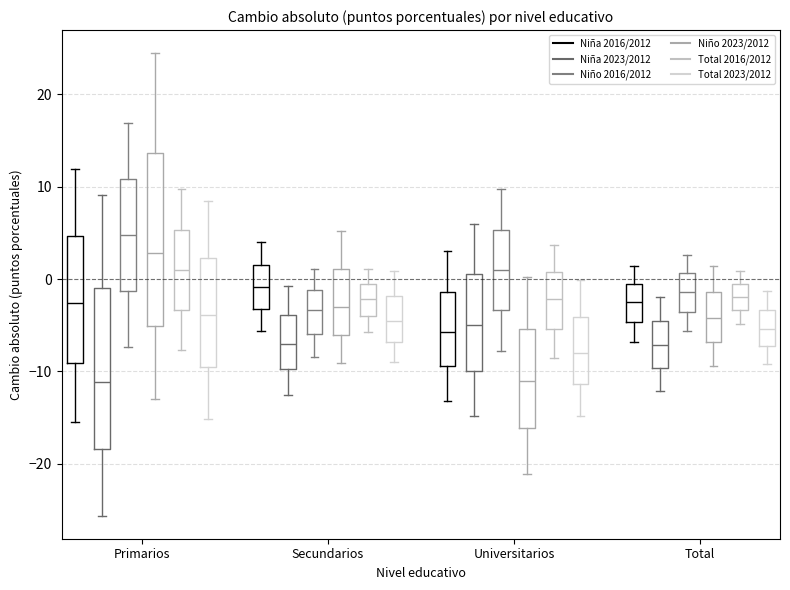

Reading left to right, read every box against the y-axis: the position of its median line, the range the box covers, and the ends of its whiskers. The values are not printed on the chart, so give them approximately, as read against the axis.

Primarios (Niña 2016/2012): median -3, box -9 to 5, whiskers -15 to 12
Primarios (Niña 2023/2012): median -11, box -18 to -1, whiskers -26 to 9
Primarios (Niño 2016/2012): median 5, box -1 to 11, whiskers -7 to 17
Primarios (Niño 2023/2012): median 3, box -5 to 14, whiskers -13 to 24
Primarios (Total 2016/2012): median 1, box -3 to 5, whiskers -8 to 10
Primarios (Total 2023/2012): median -4, box -10 to 2, whiskers -15 to 8
Secundarios (Niña 2016/2012): median -1, box -3 to 2, whiskers -6 to 4
Secundarios (Niña 2023/2012): median -7, box -10 to -4, whiskers -13 to -1
Secundarios (Niño 2016/2012): median -3, box -6 to -1, whiskers -8 to 1
Secundarios (Niño 2023/2012): median -3, box -6 to 1, whiskers -9 to 5
Secundarios (Total 2016/2012): median -2, box -4 to -1, whiskers -6 to 1
Secundarios (Total 2023/2012): median -5, box -7 to -2, whiskers -9 to 1
Universitarios (Niña 2016/2012): median -6, box -9 to -1, whiskers -13 to 3
Universitarios (Niña 2023/2012): median -5, box -10 to 1, whiskers -15 to 6
Universitarios (Niño 2016/2012): median 1, box -3 to 5, whiskers -8 to 10
Universitarios (Niño 2023/2012): median -11, box -16 to -5, whiskers -21 to 0
Universitarios (Total 2016/2012): median -2, box -5 to 1, whiskers -9 to 4
Universitarios (Total 2023/2012): median -8, box -11 to -4, whiskers -15 to 0
Total (Niña 2016/2012): median -3, box -5 to -1, whiskers -7 to 1
Total (Niña 2023/2012): median -7, box -10 to -5, whiskers -12 to -2
Total (Niño 2016/2012): median -1, box -4 to 1, whiskers -6 to 3
Total (Niño 2023/2012): median -4, box -7 to -1, whiskers -9 to 1
Total (Total 2016/2012): median -2, box -3 to -1, whiskers -5 to 1
Total (Total 2023/2012): median -5, box -7 to -3, whiskers -9 to -1